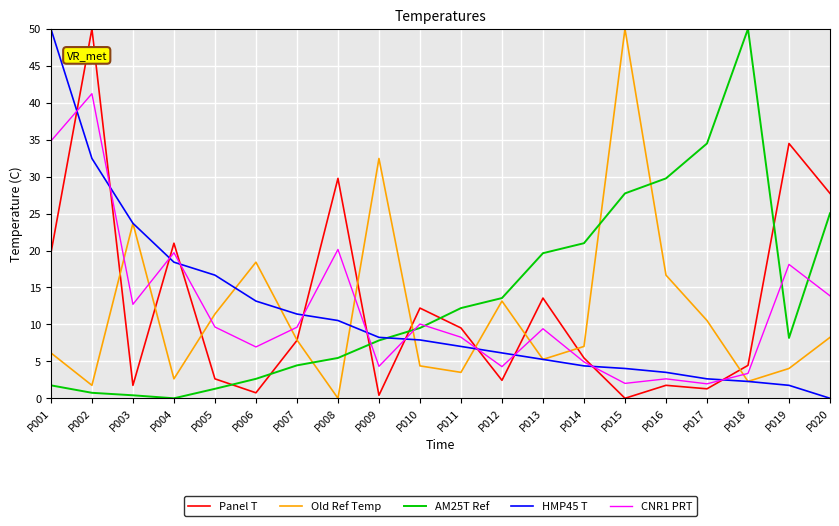

Where do CNR1 PRT and Old Ref Temp first cross each other?

P002 and P003